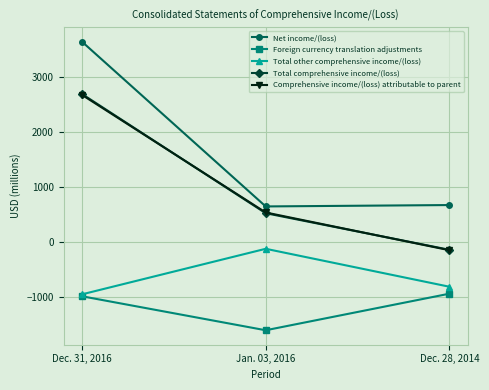

List the labels in order of Net income/(loss) value, largest first.

Dec. 31, 2016, Dec. 28, 2014, Jan. 03, 2016